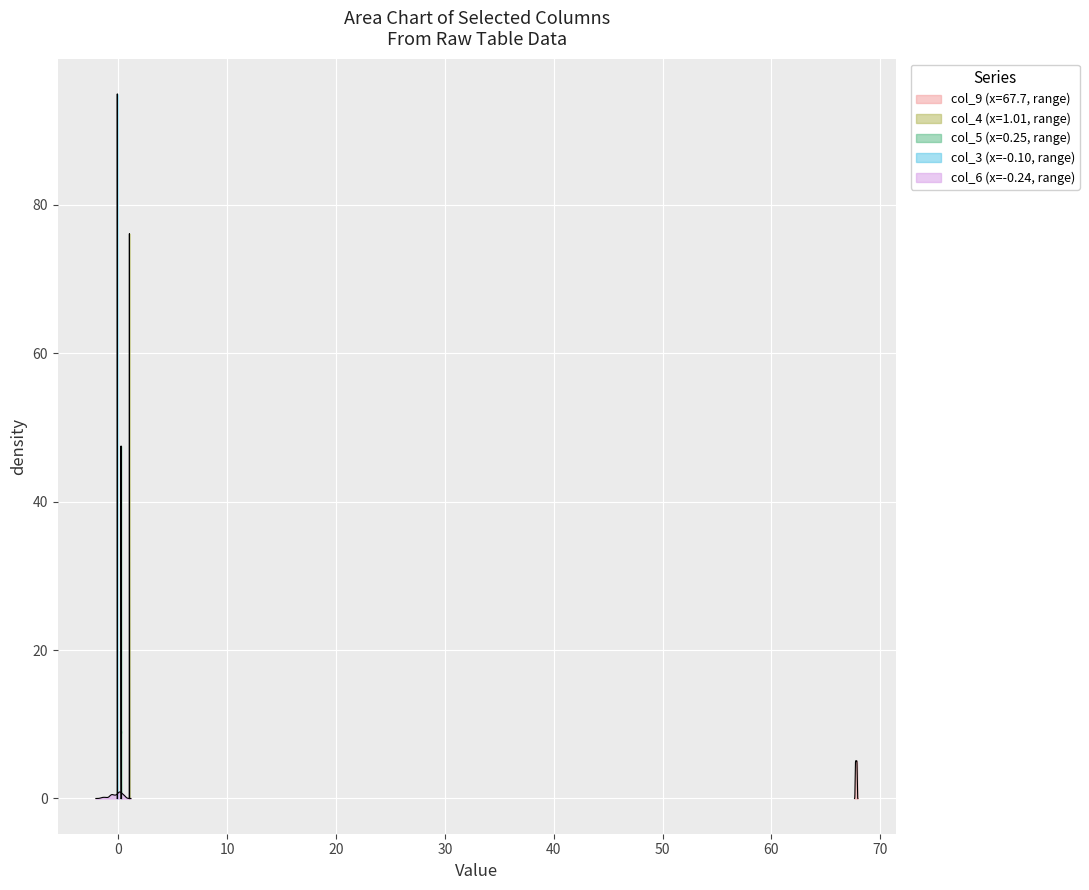

What is the label of the 40th point from the right?

col_9